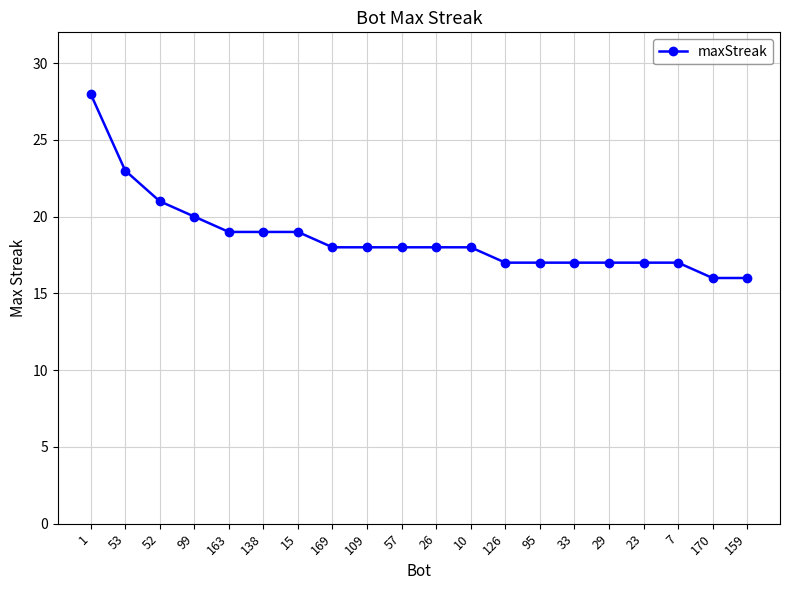

Reading right to left, list all the values displayed in this chart.

16	16	17	17	17	17	17	17	18	18	18	18	18	19	19	19	20	21	23	28